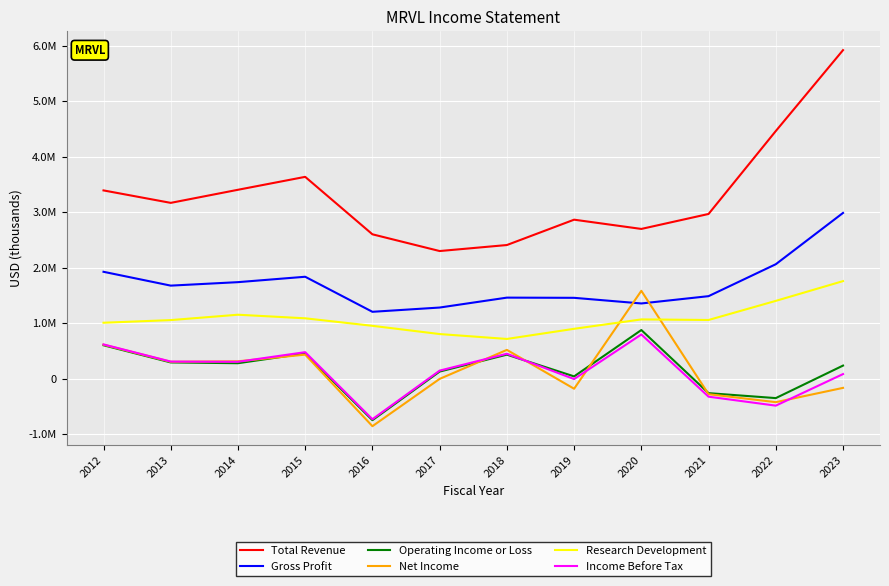

What is the difference between the maximum and minimum values in the Net Income series?

2438000